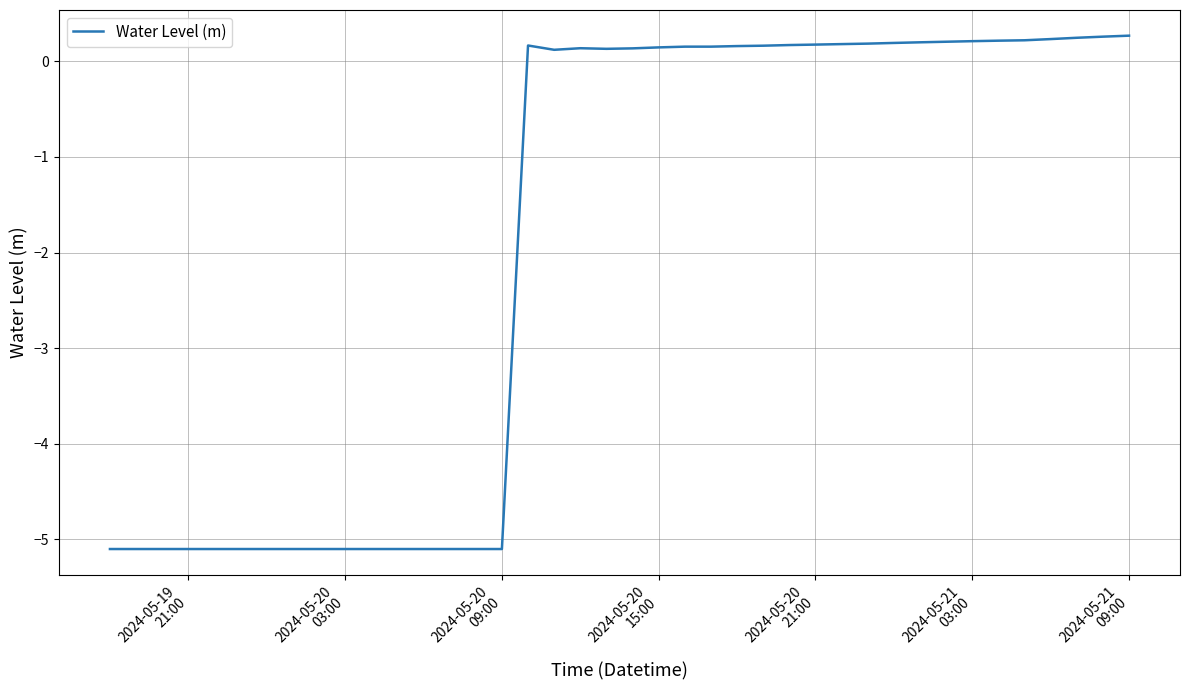

What is the maximum value shown in the chart?

0.3